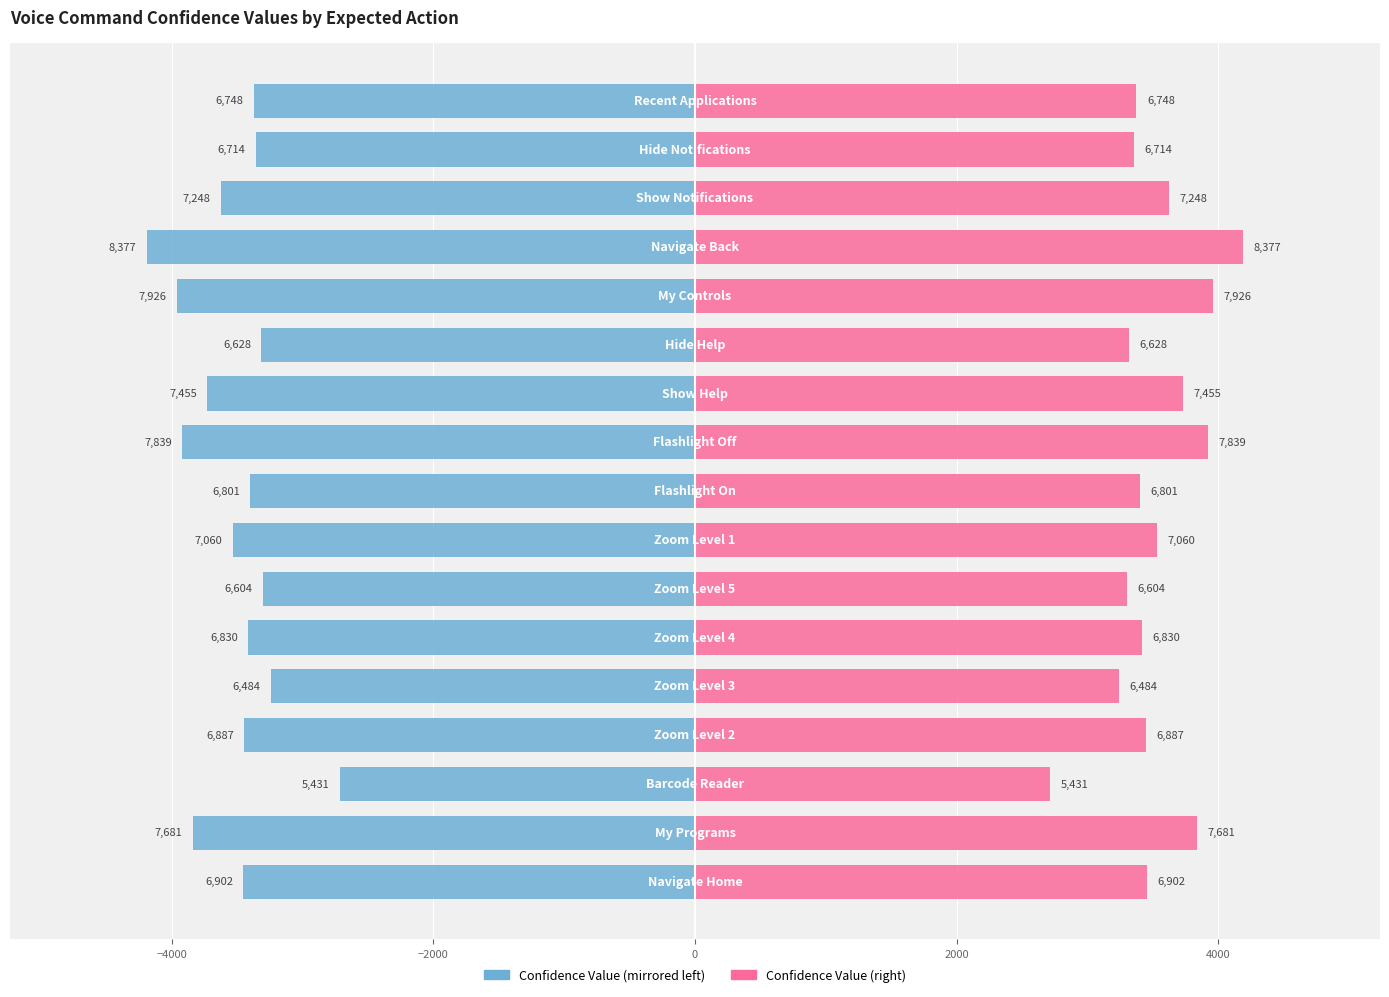

What is the maximum value shown in the chart?

4188.5